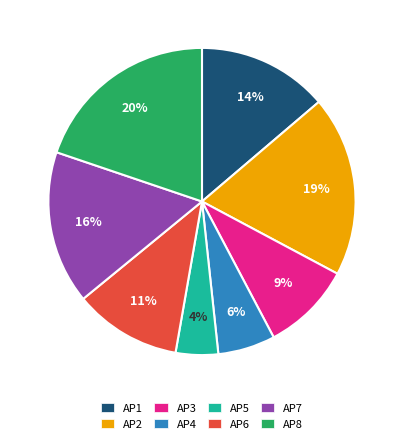

How many segments does this pie chart have?

8